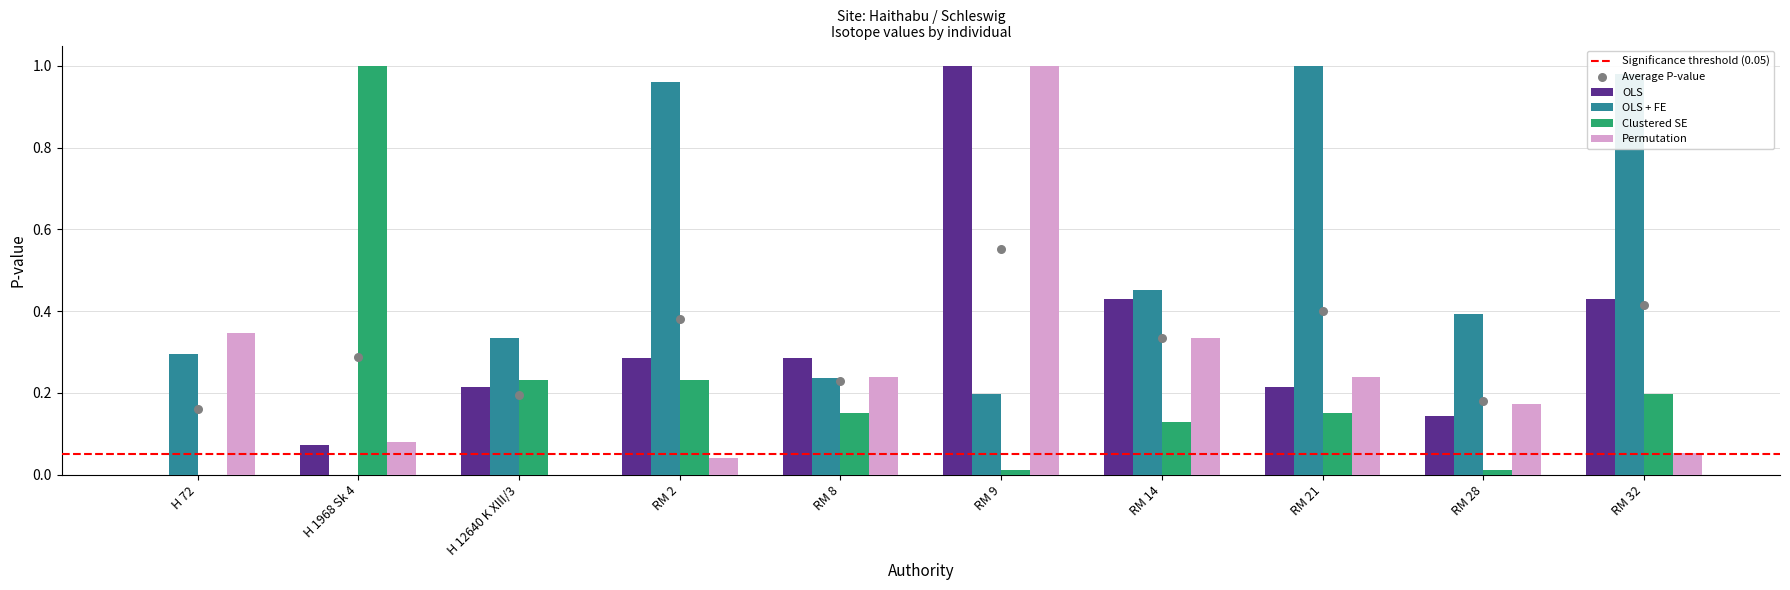

What are all the series names shown in the legend?

OLS, OLS + FE, Clustered SE, Permutation